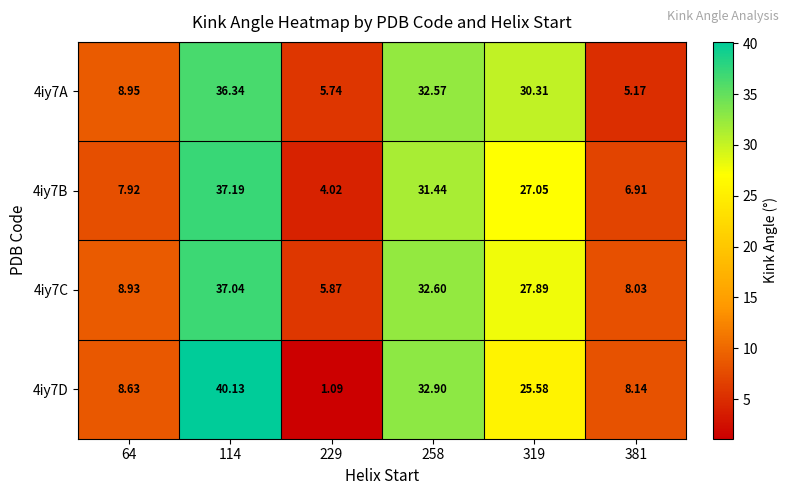

Is the value of 4iy7B at 258 greater than the value of 4iy7C at 319?

Yes